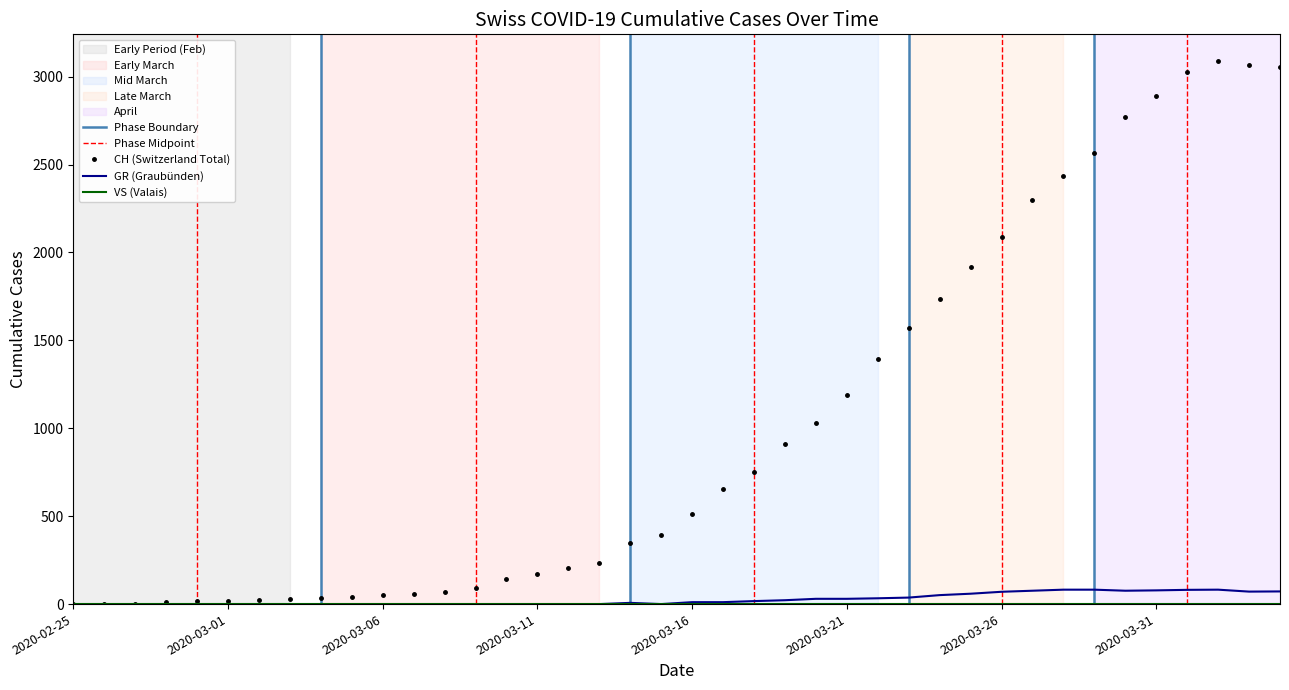

Which series has the widest spread of values?

CH (Switzerland Total)